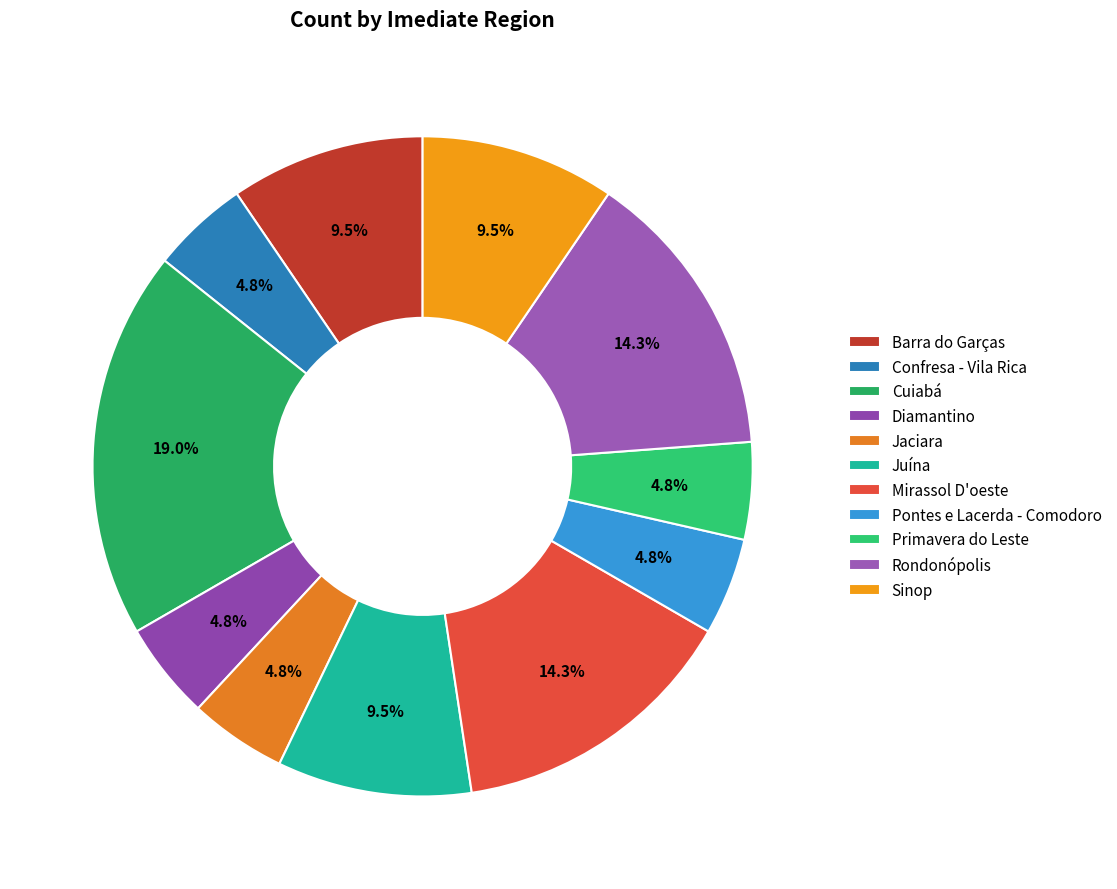

What percentage is the Cuiabá slice, to the nearest percent?

19%